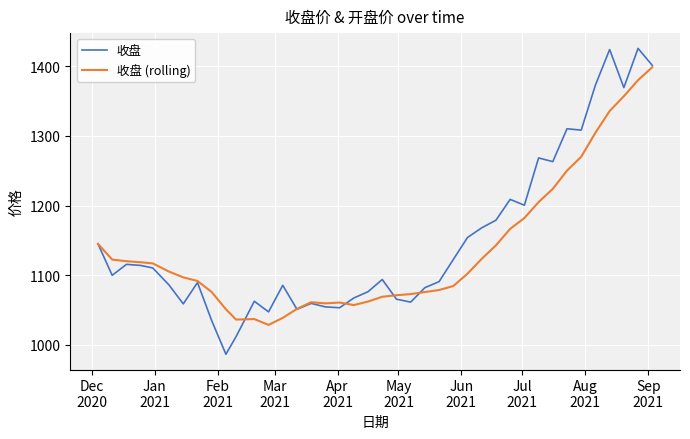

What is the minimum value shown in the chart?

986.6